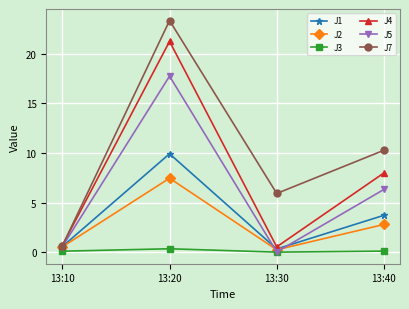

What is the difference between the J5 values at 13:30 and 13:10?

0.5